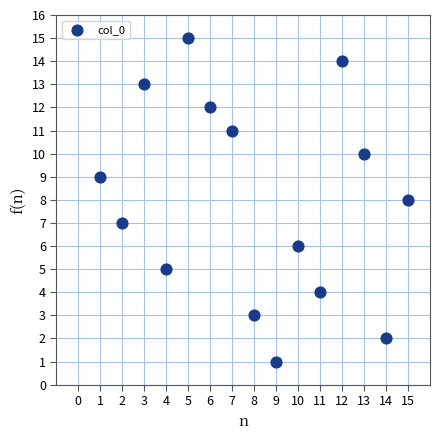

What is the range of Y values (max minus min)?

14